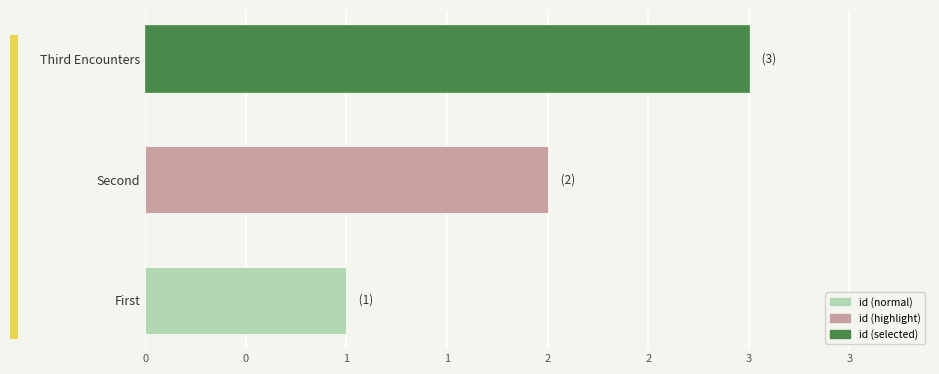

Does the chart contain any negative values?

No